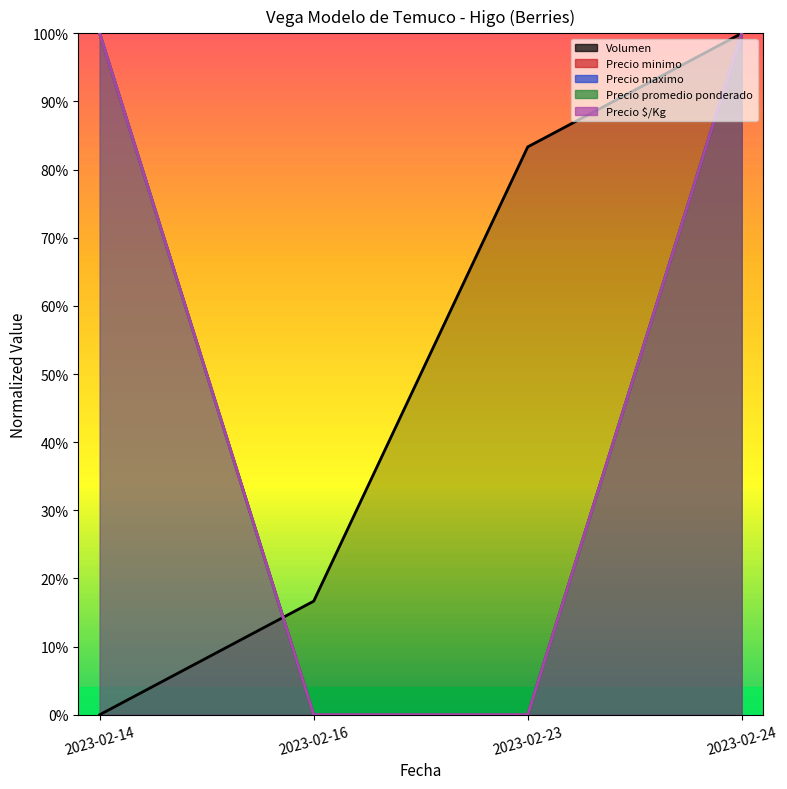

Count the number of data series in this chart.

5